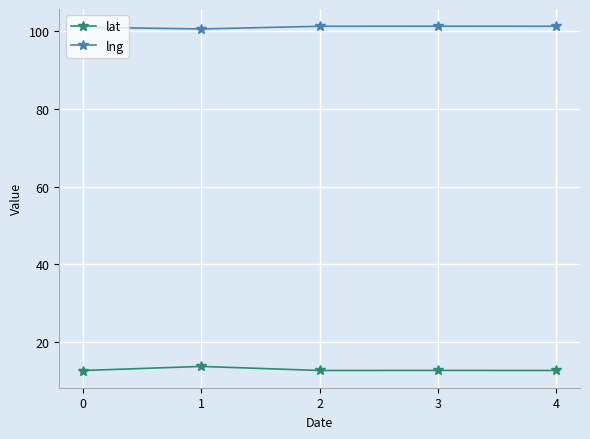

How many lines are shown in the chart?

2